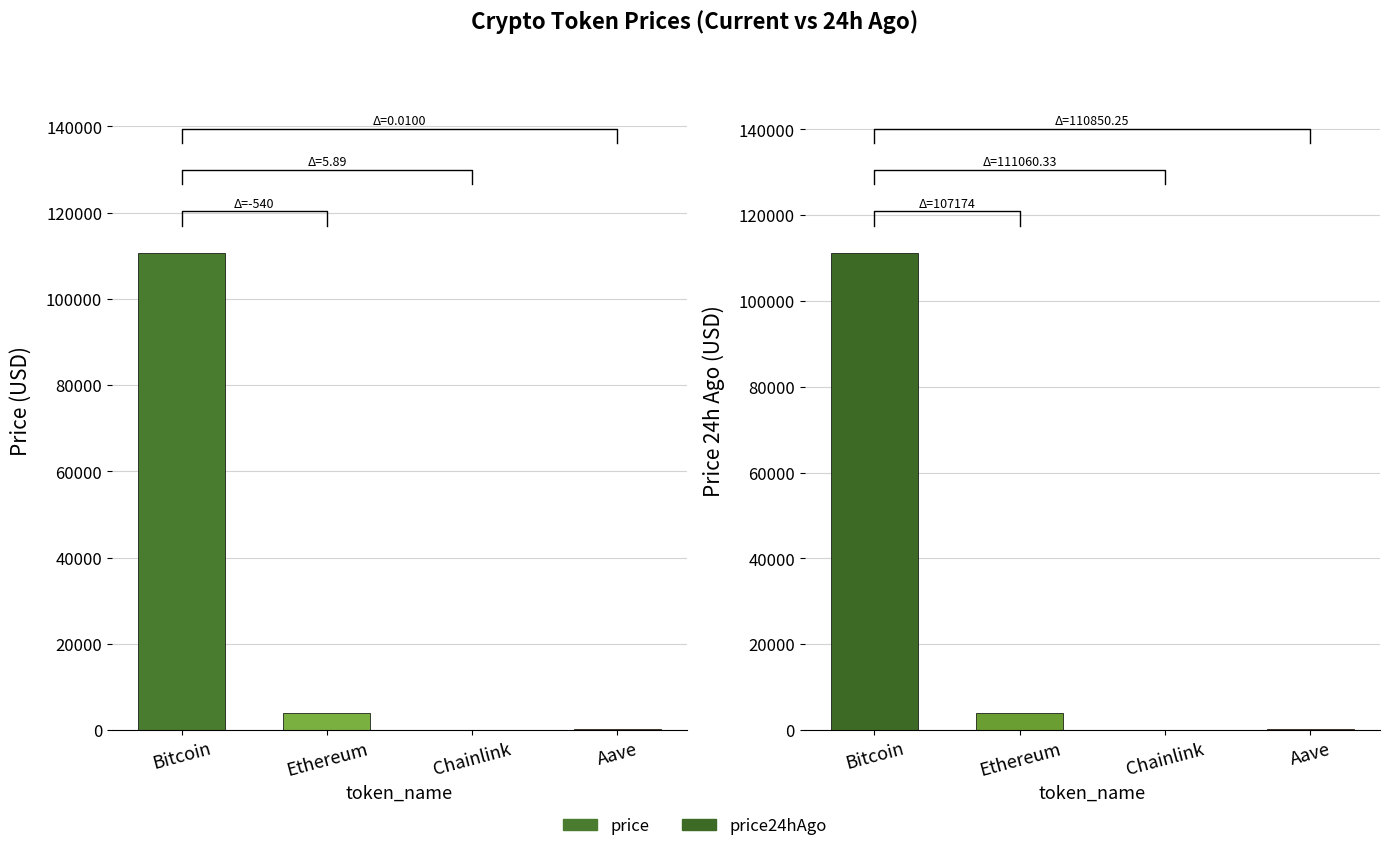

What is the value of the price24hAgo bar at the 4th from the left?

227.8